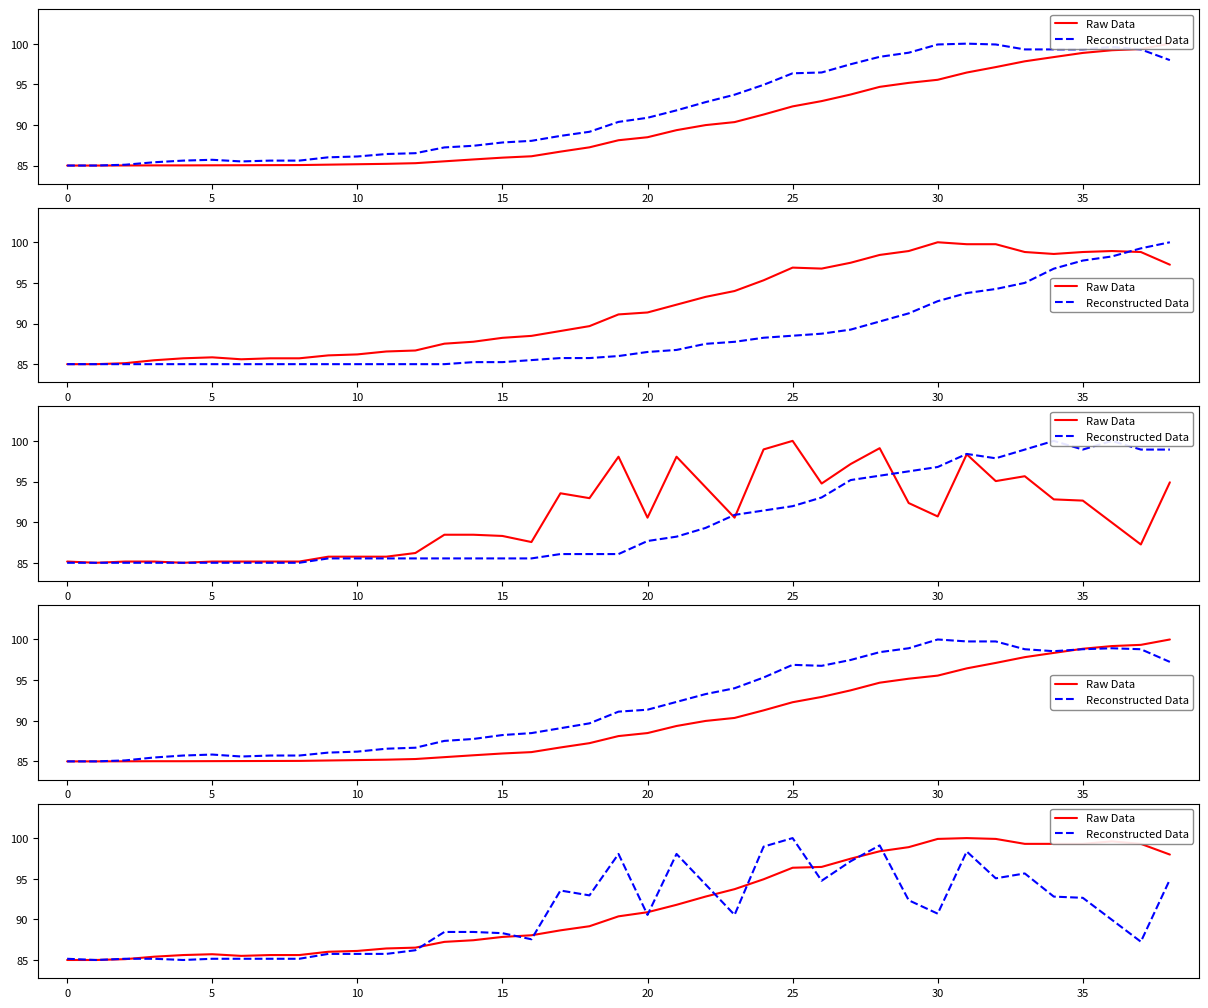

Is the value of Reconstructed Data at 38 greater than the value of Raw Data at 26?

No